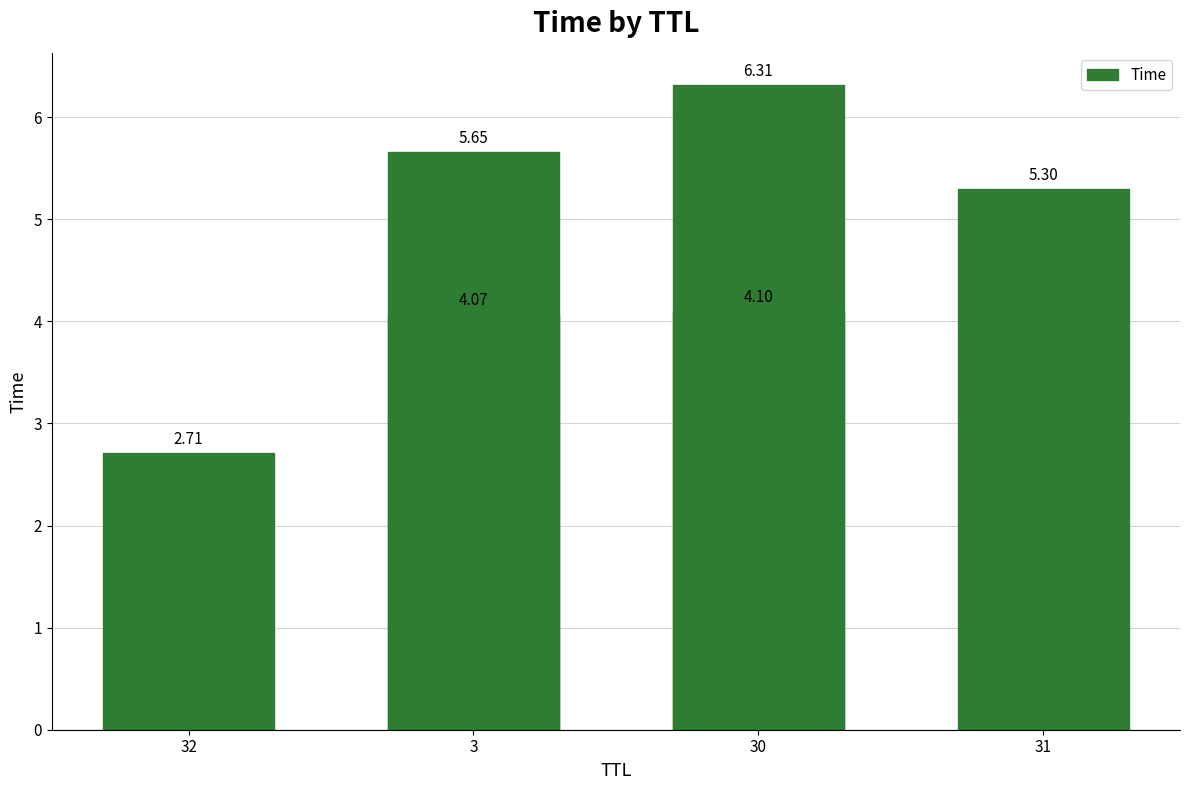

What is the sum of the values at 32 and 31?

8.0